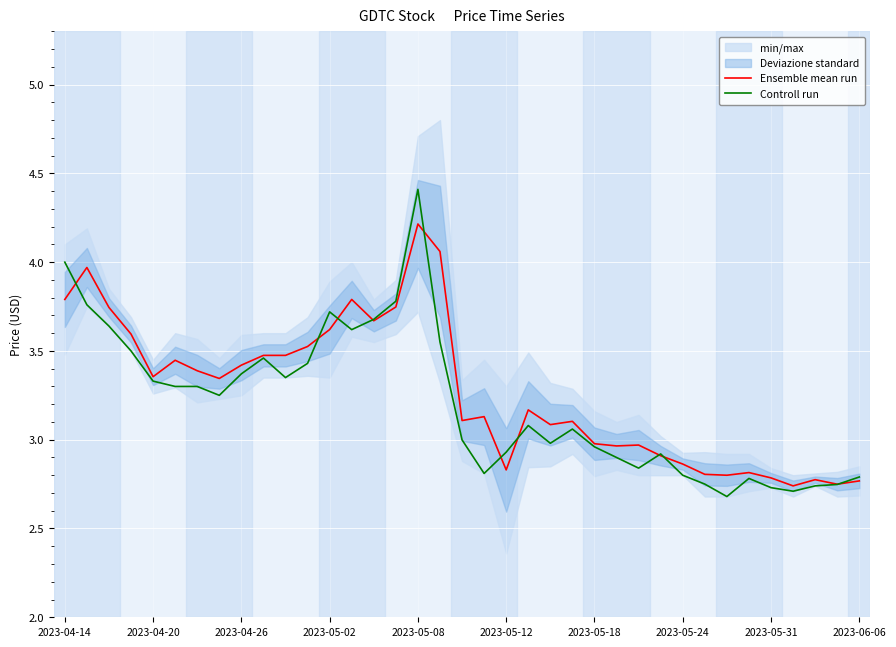

What is the maximum value for Ensemble mean run?

4.2